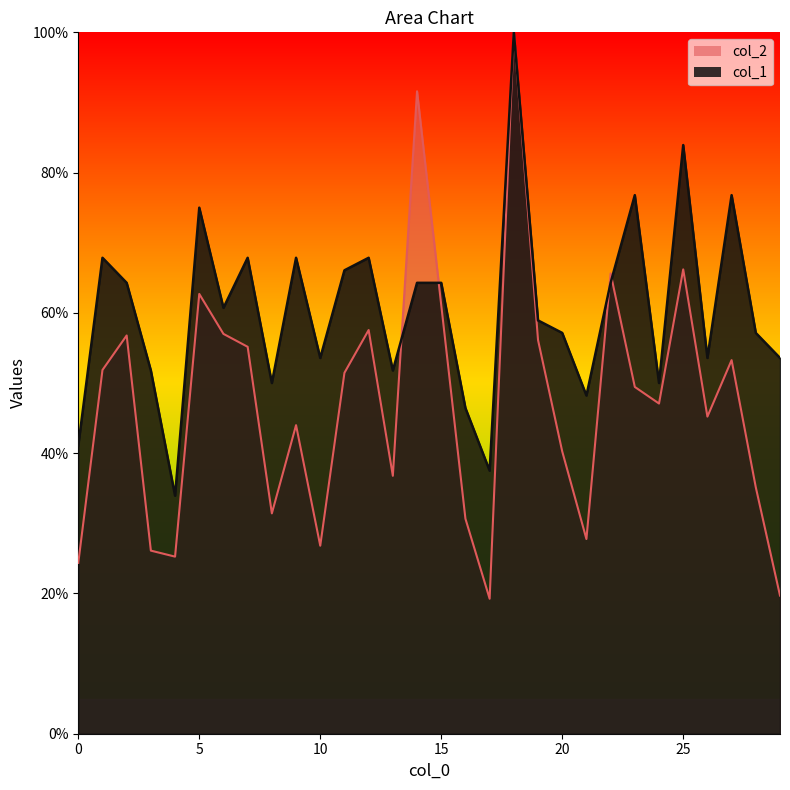

True or false: col_1 has more than 2 points higher than both neighbors.

True